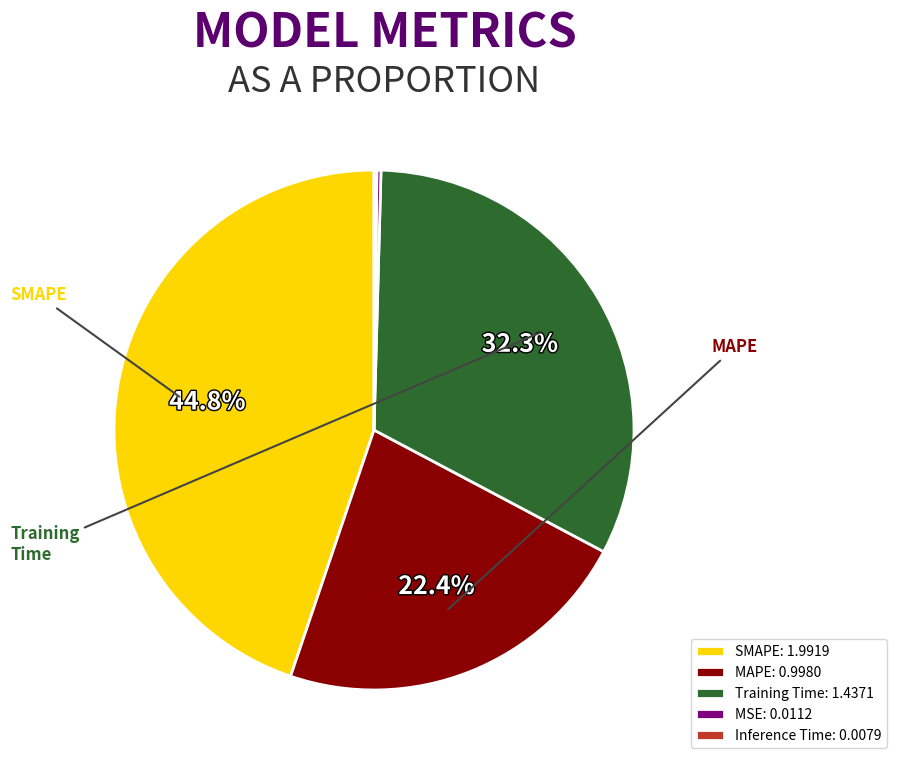

What percentage is NOT represented by SMAPE?

55.2%